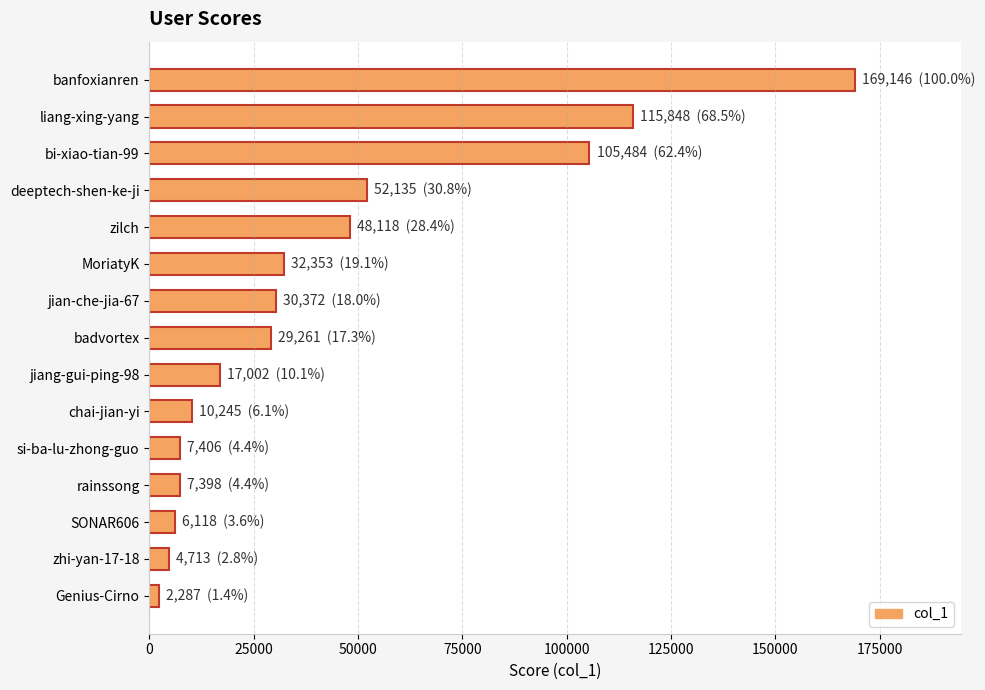

Where is the data nearest to the value 85716?

bi-xiao-tian-99